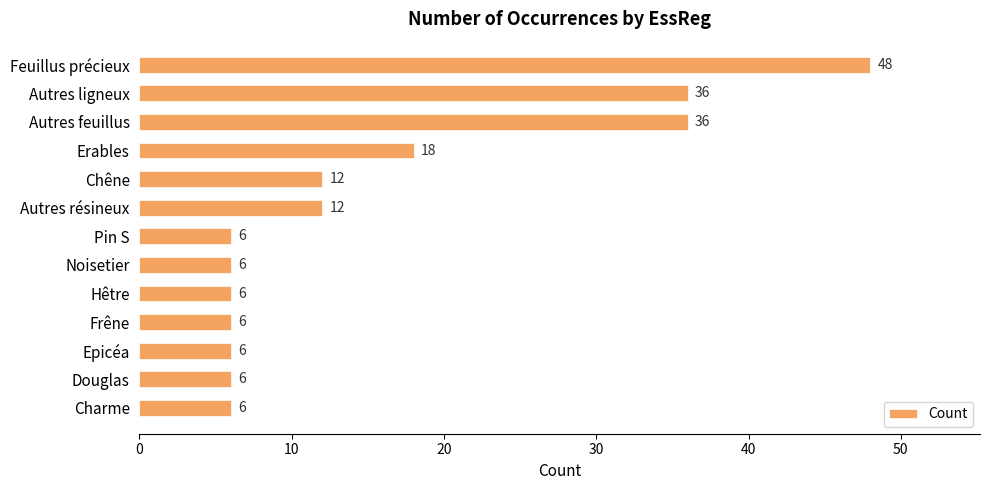

Which has a higher value, Autres feuillus or Noisetier?

Autres feuillus